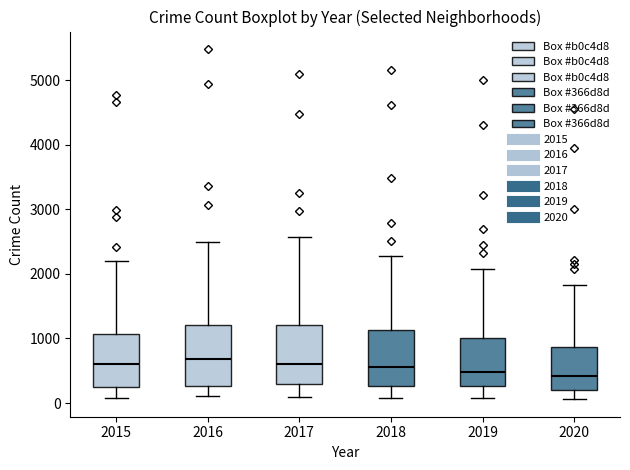

Where does the median line of the box at x = 2016 sit on the y-axis? The values are not printed on the chart, so give them approximately, as read against the axis.

700